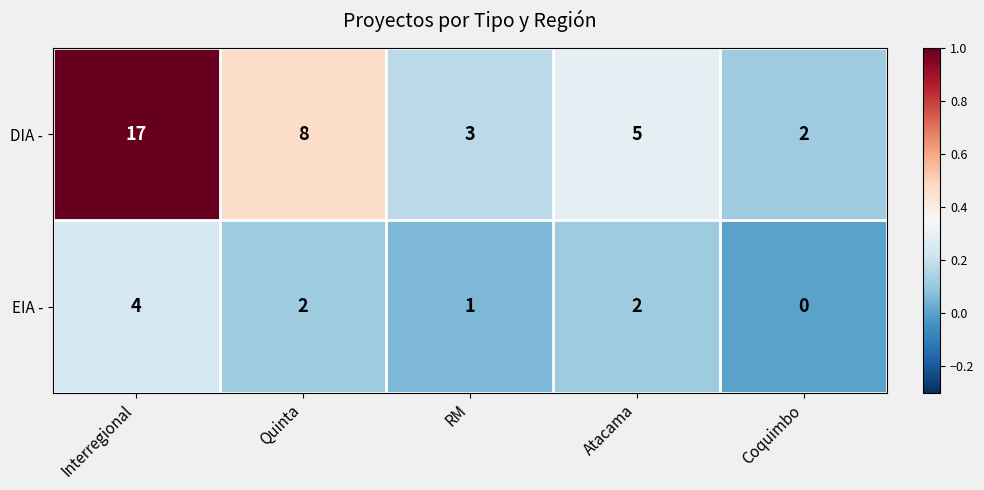

At which category is the sum across all series the highest?

Interregional